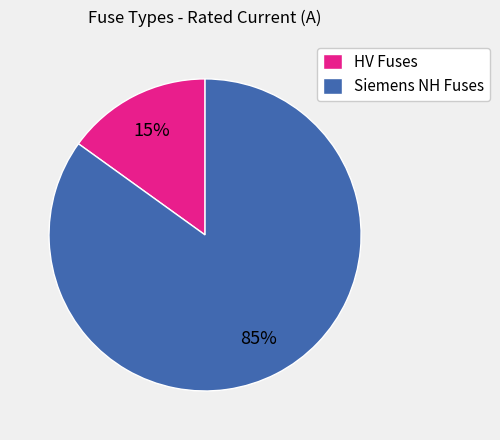

Between HV Fuses and Siemens NH Fuses, which is larger?

Siemens NH Fuses